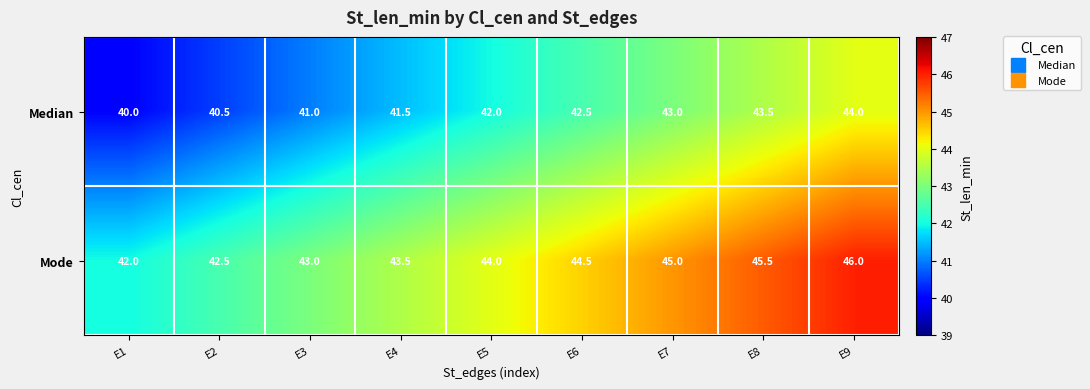

What is the spread (max minus min) of values at E6?

2.0